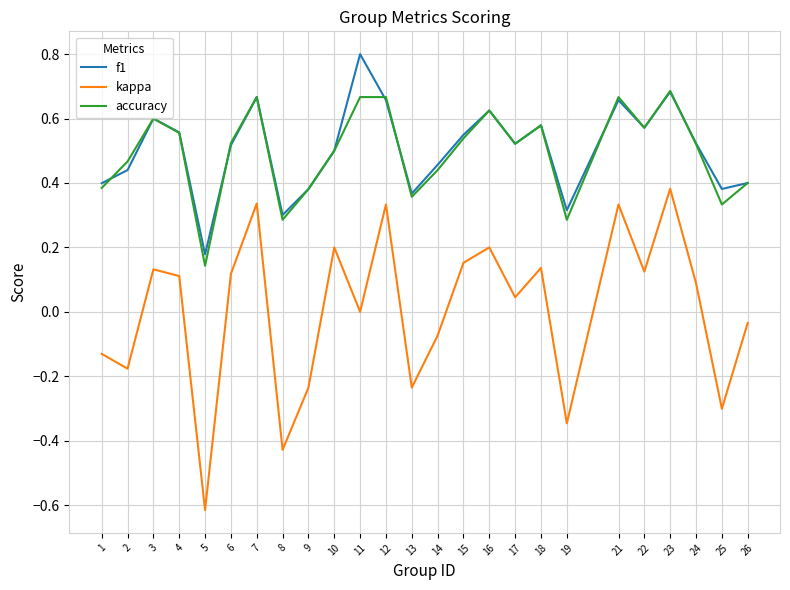

In kappa, how many points are higher than both neighbors (excluding endpoints)?

8